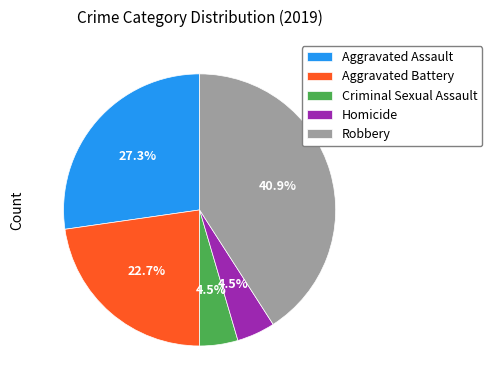

Is it true that Aggravated Battery is 23% of the pie?

True